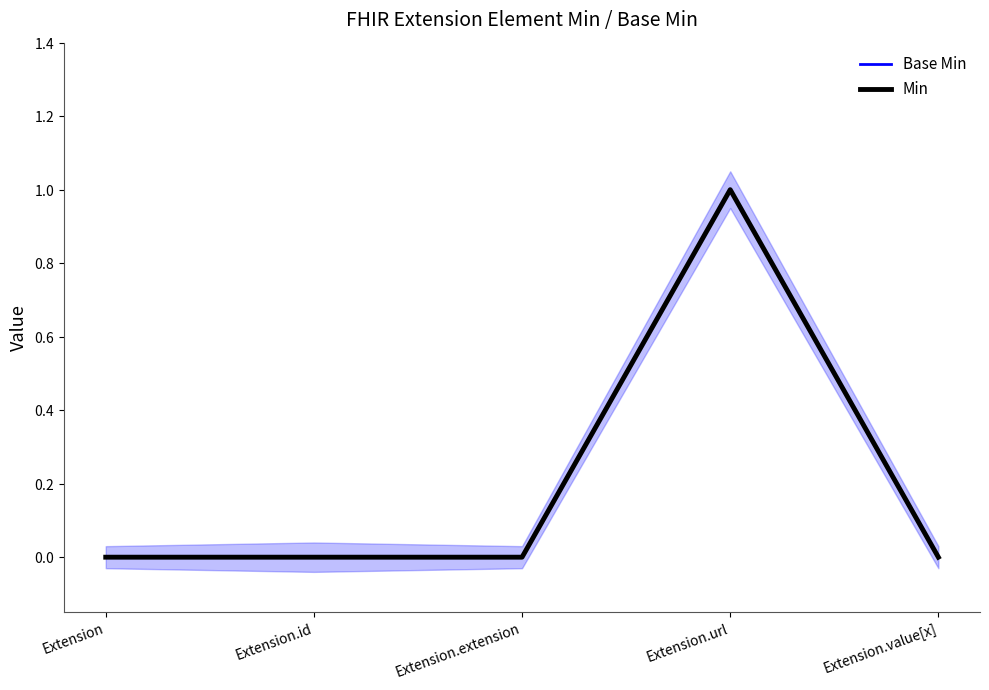

Is the value of Base Min at Extension.value[x] greater than the value of Min at Extension.extension?

No